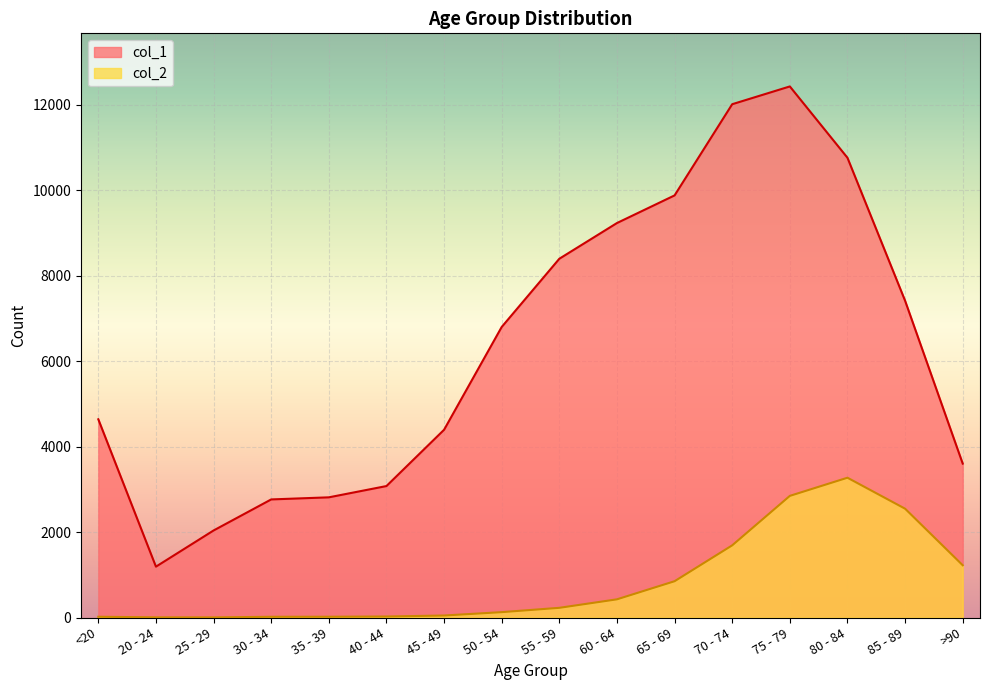

Which series changed the most between 25 - 29 and 50 - 54?

col_1